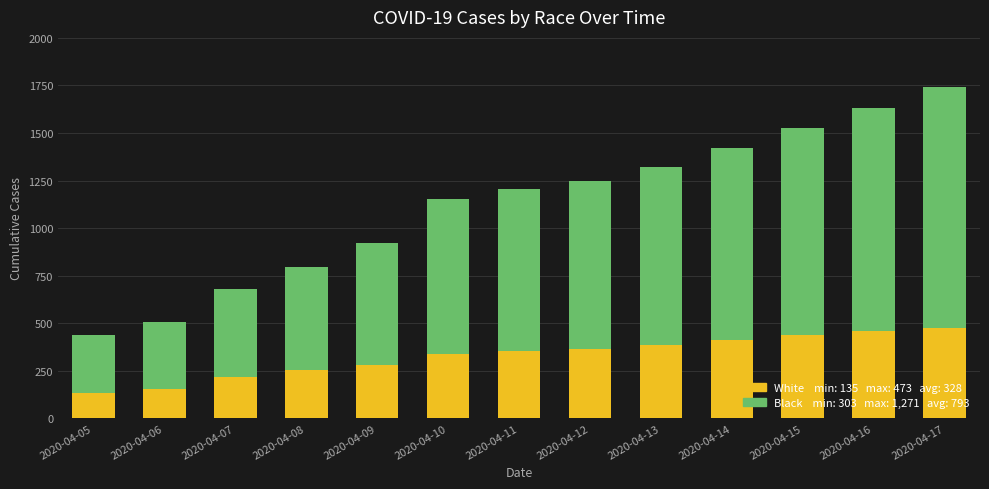

What is the total value across all series at 2020-04-05?

438